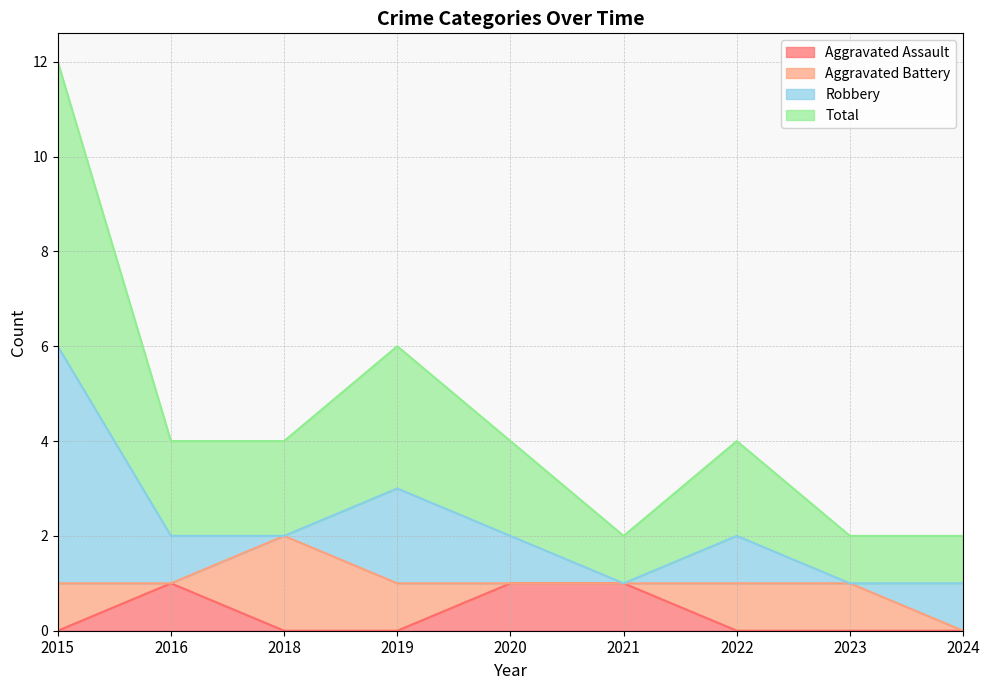

Which has a higher value, 2018 or 2015?

2018